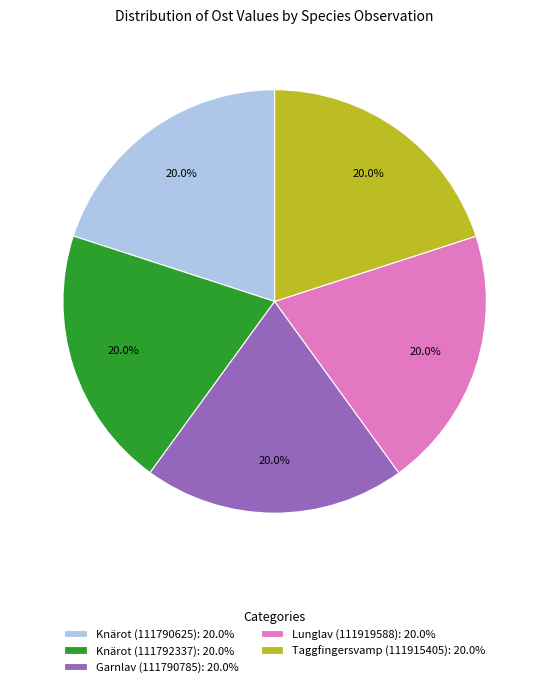

To the nearest percent, what portion does Taggfingersvamp (111915405) represent?

20%